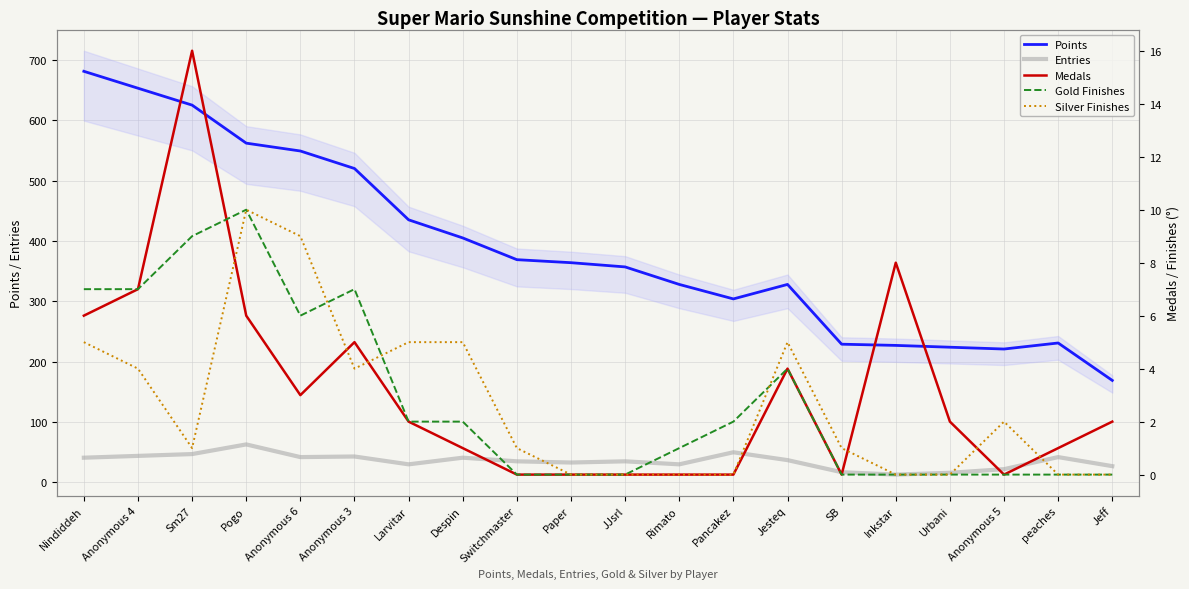

What is the sum of all Medals values?

63